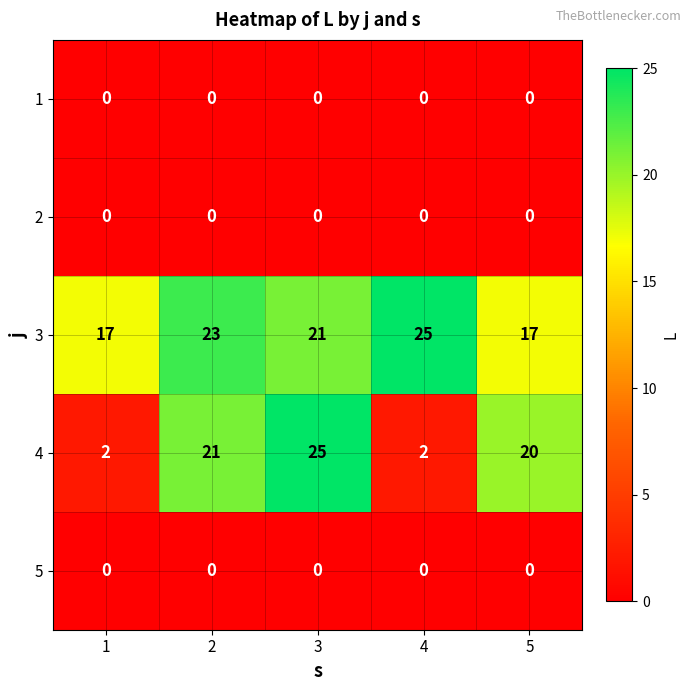

Between 3 and 4, which series saw the biggest shift?

4